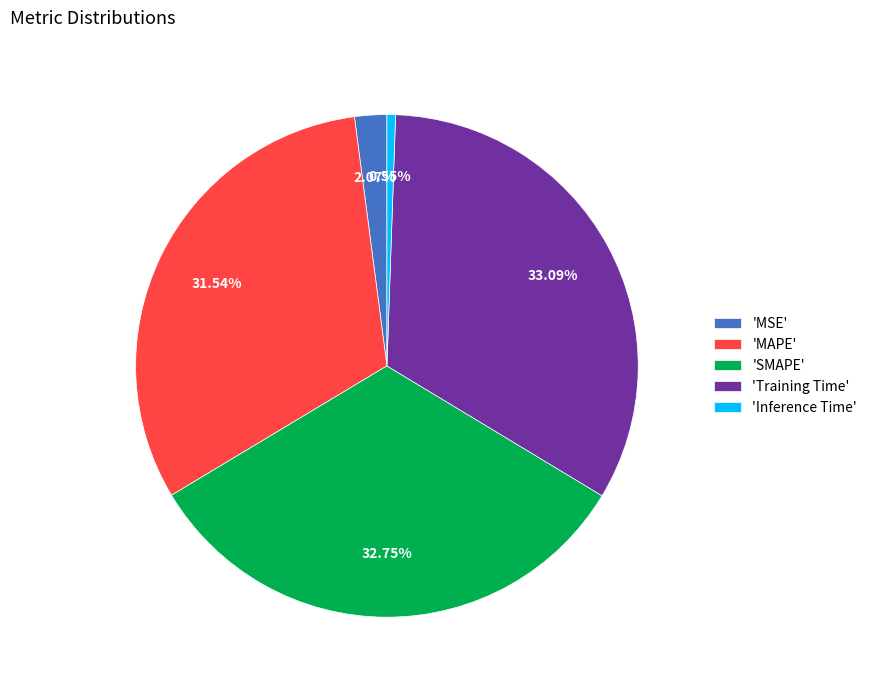

Do 'MAPE' and 'SMAPE' together represent more than half of the pie?

Yes